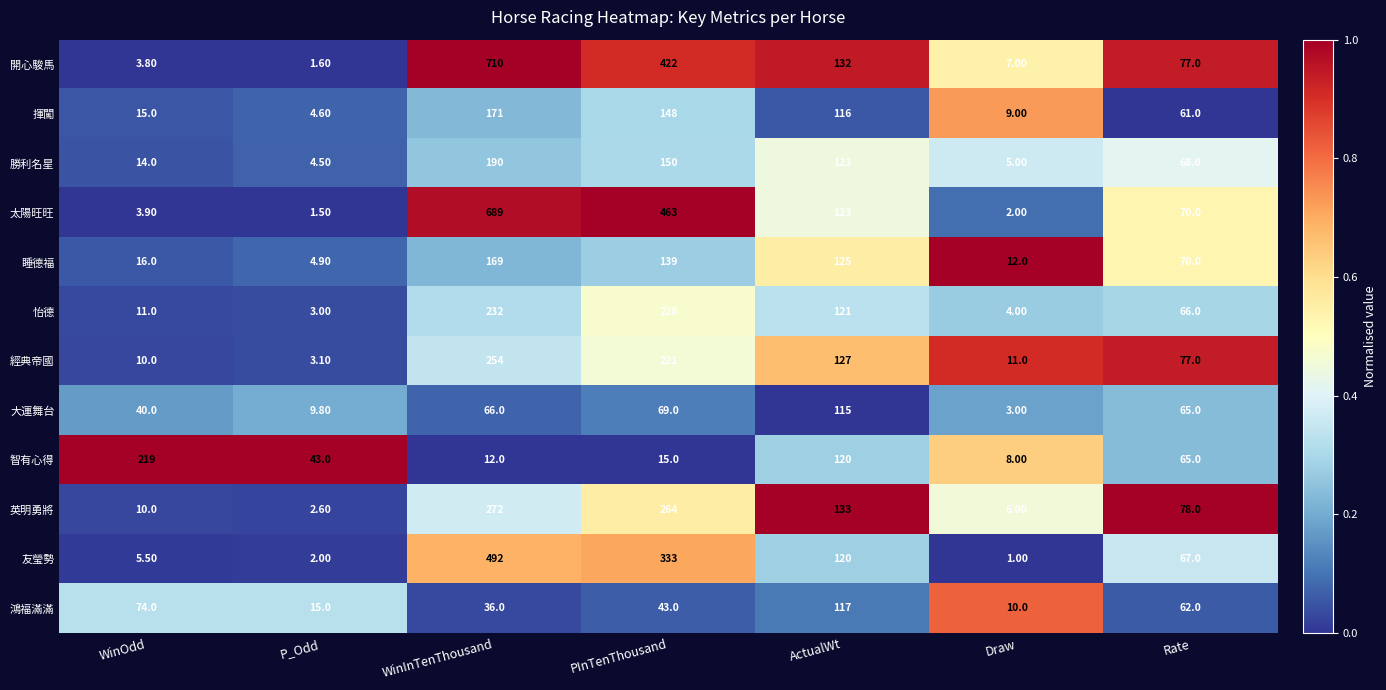

At which category is the sum across all series the highest?

WinInTenThousand